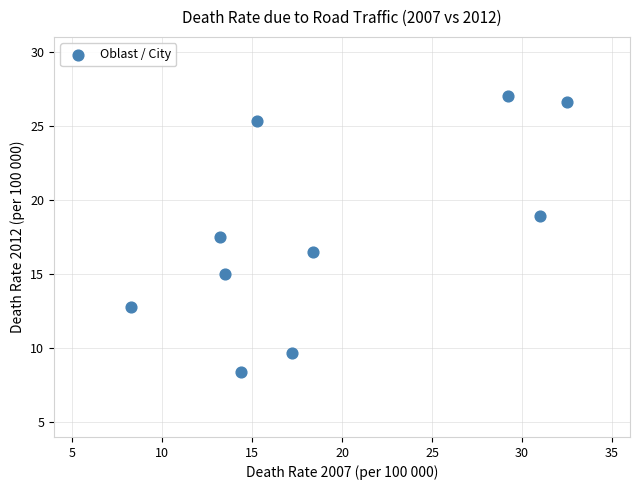

What is the average Y value?

17.8